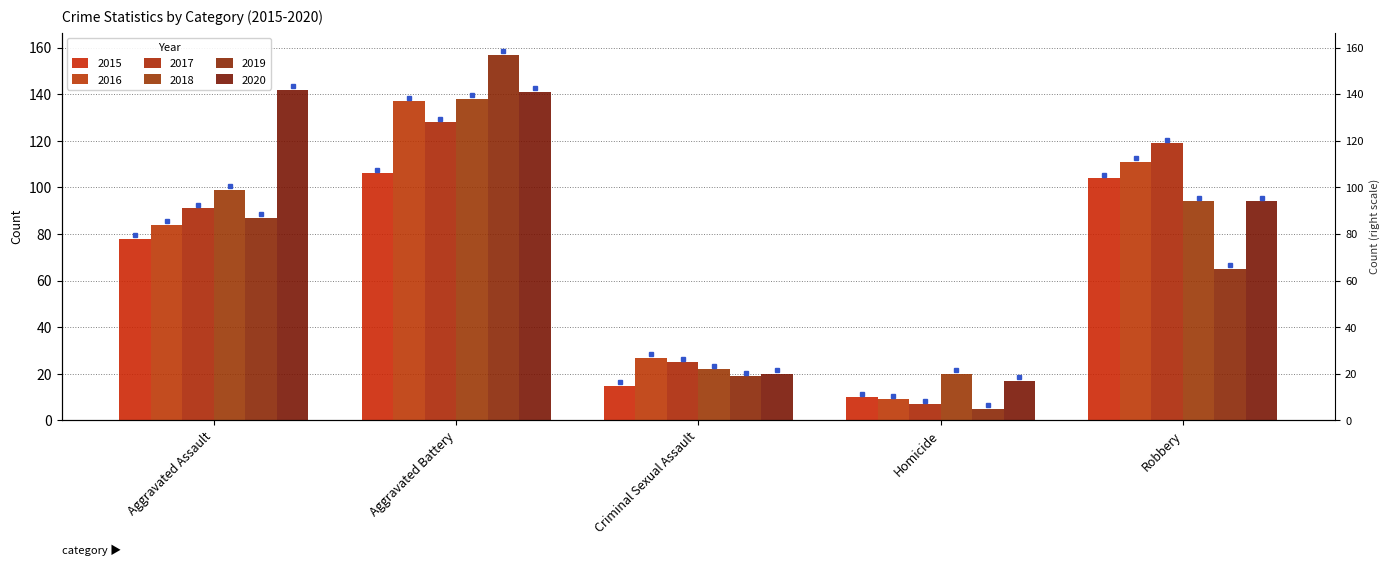

Which series has the largest total across all categories?

2020